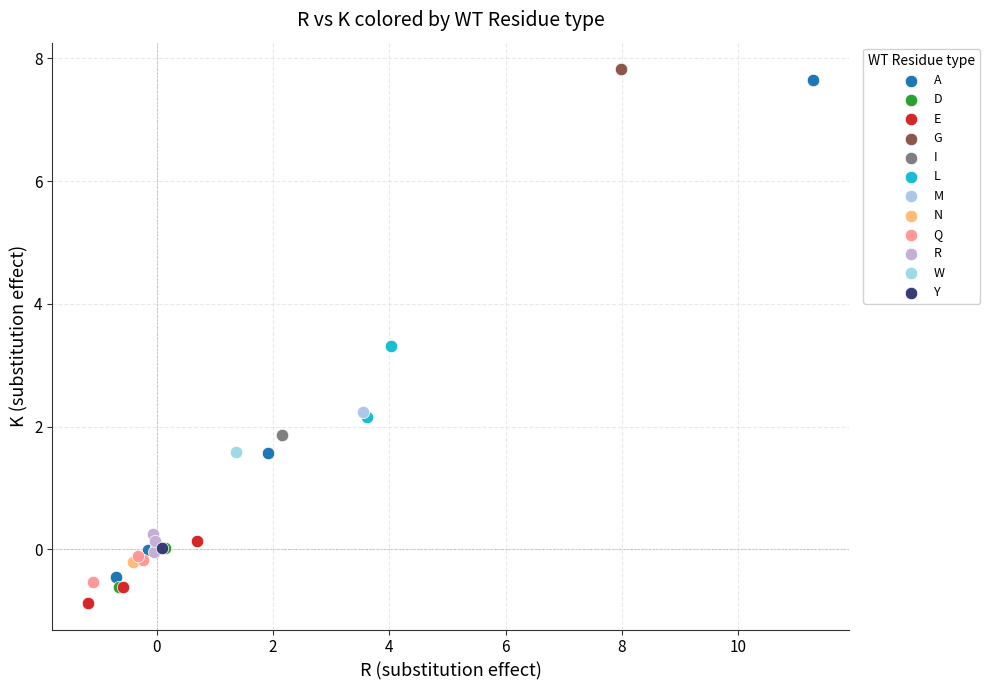

Which series contains the highest Y value?

G